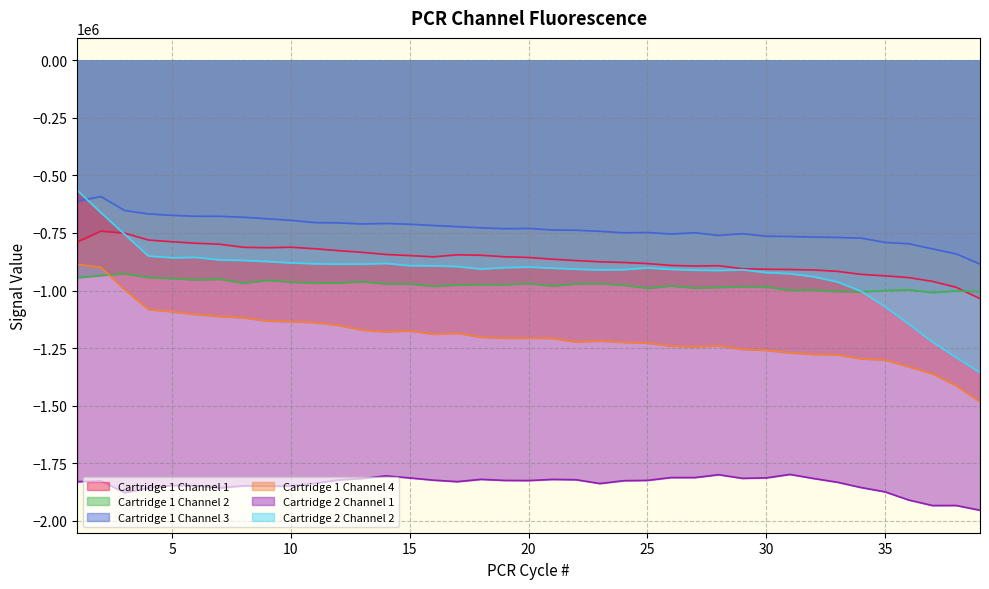

What is the spread (max minus min) of values at 36?

1113621